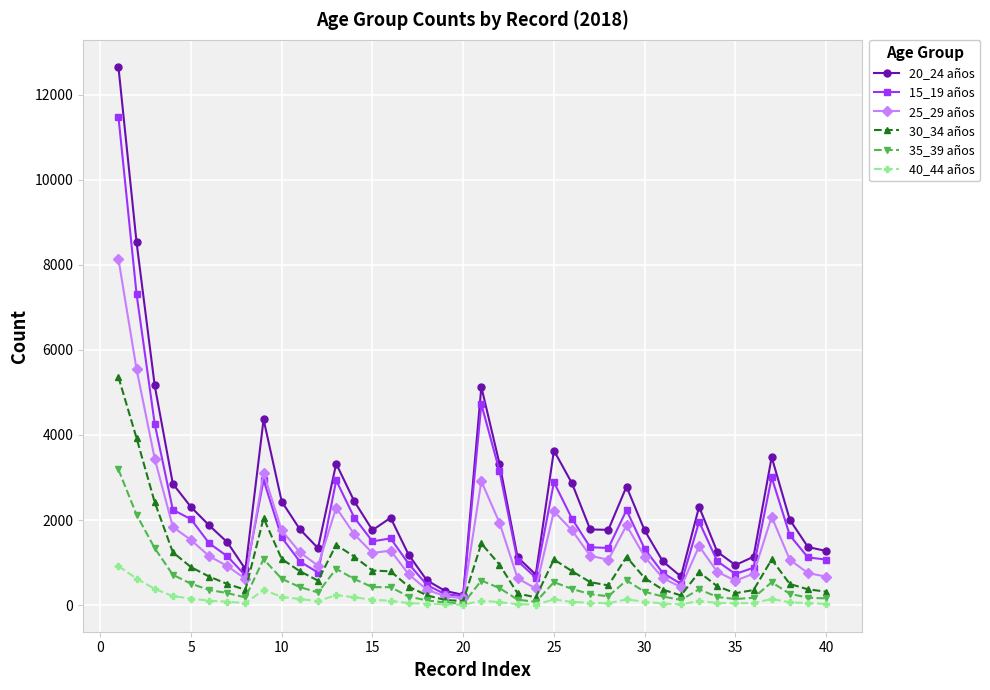

Which series has the largest range (max minus min)?

20_24 años